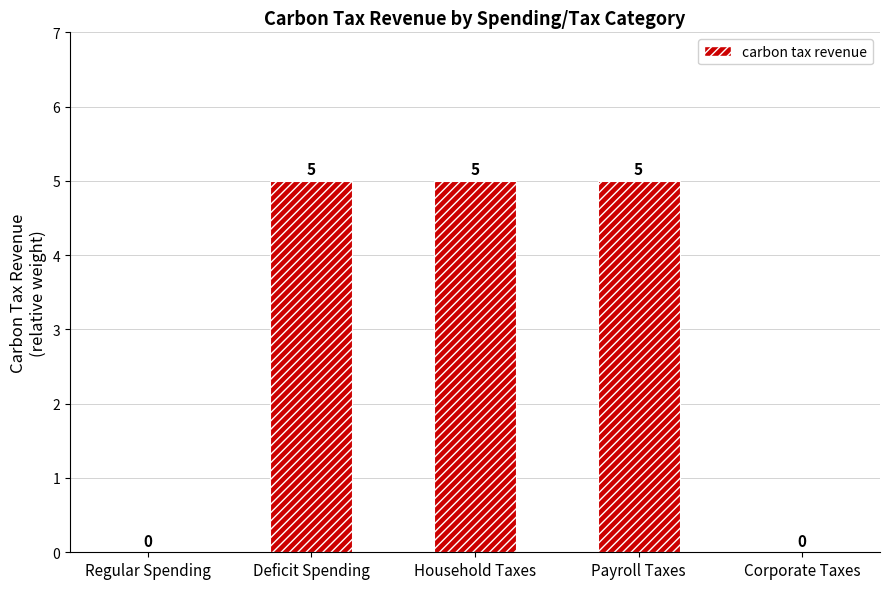

What is the sum of all values?

15